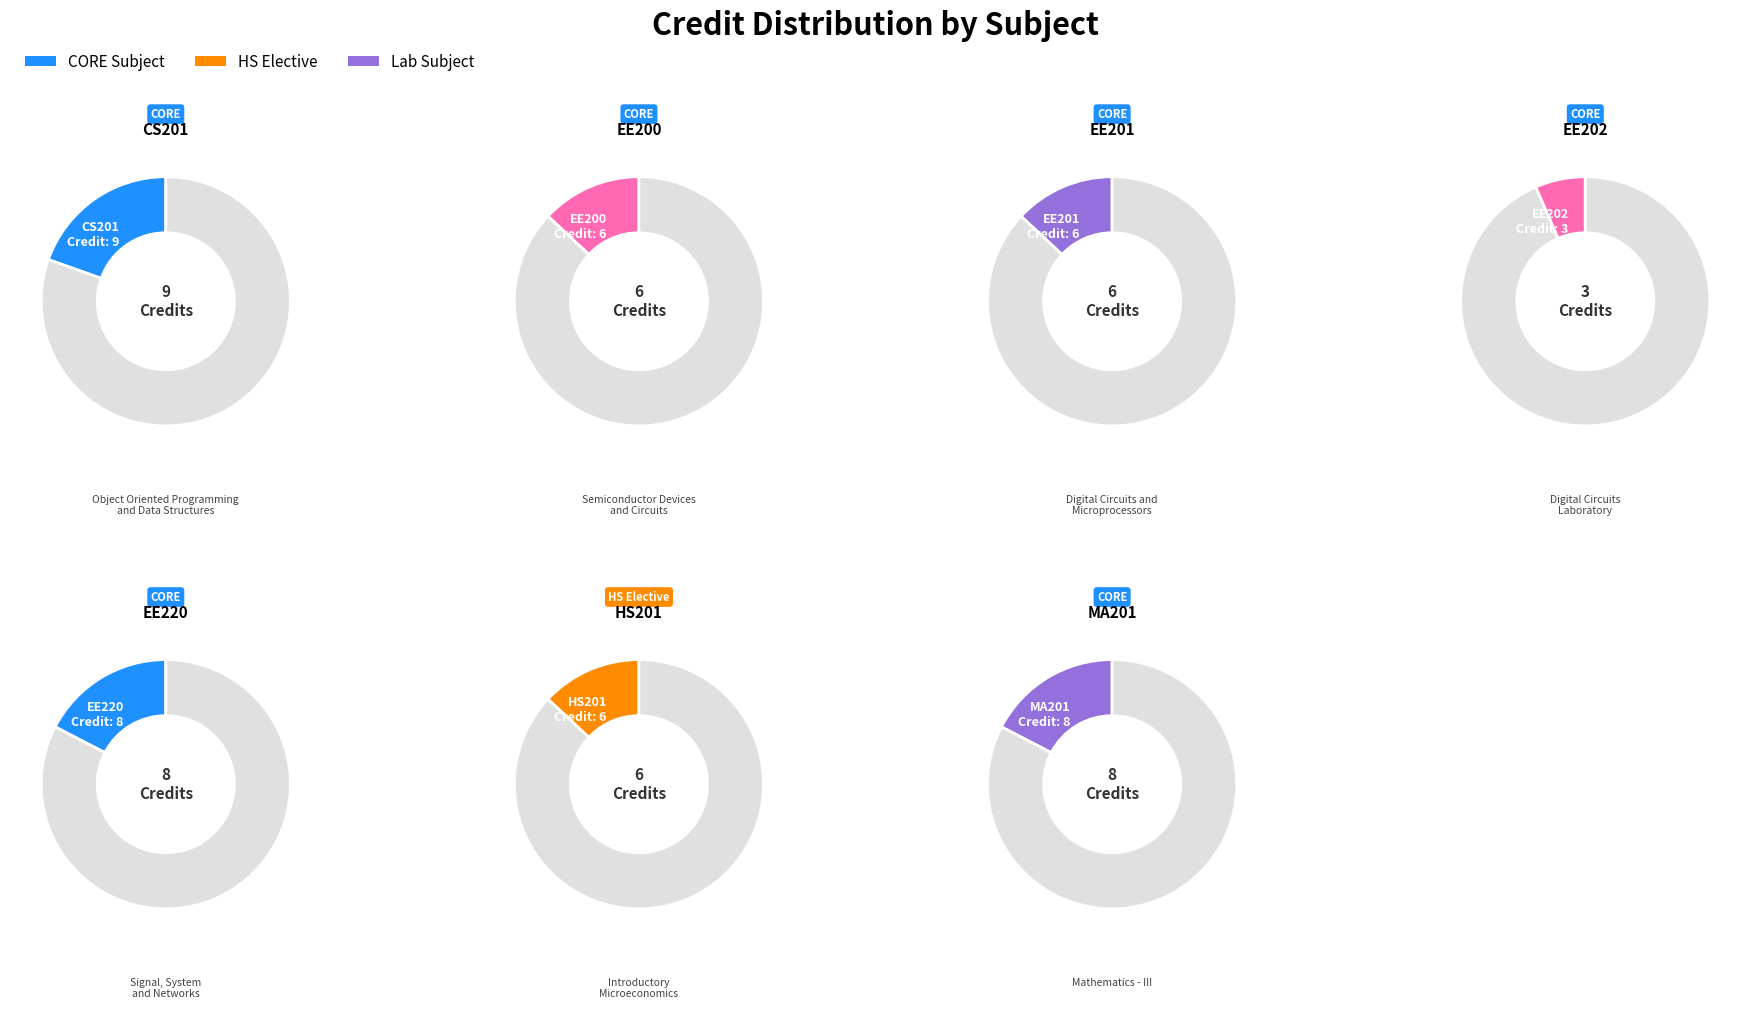

Is the sum of CS201 and HS201 greater than half?

No